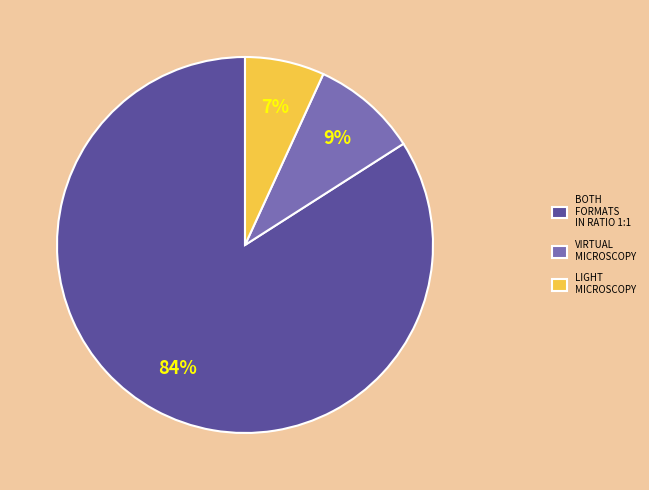

Which slice represents more than half of the pie?

BOTH FORMATS IN RATIO 1:1